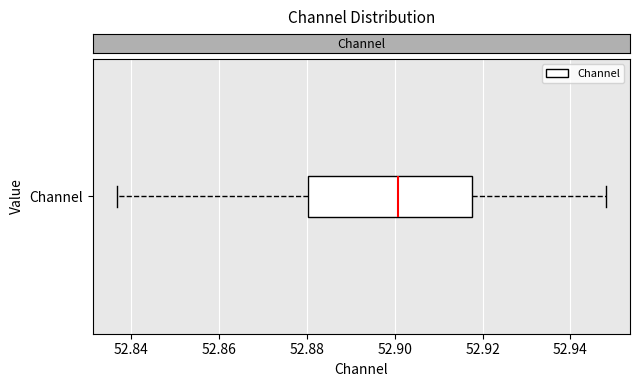

Transcribe this box plot: give where the median line is, the range the box spans, and where the two whiskers end, as read against the x-axis. The values are not printed on the chart, so give them approximately, as read against the axis.

median 52.900, box 52.880 to 52.918, whiskers 52.836 to 52.948